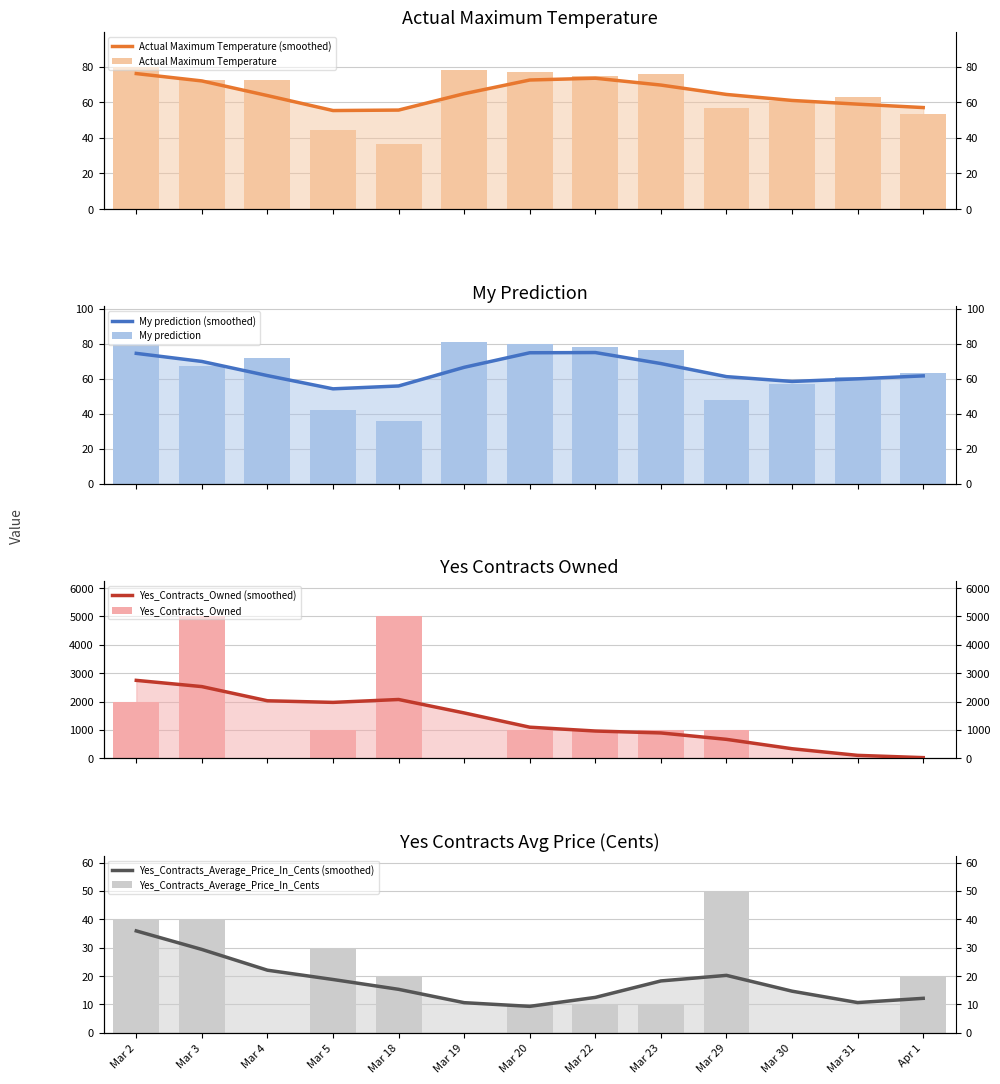

What is the label of the 10th bar from the left?

Mar 29